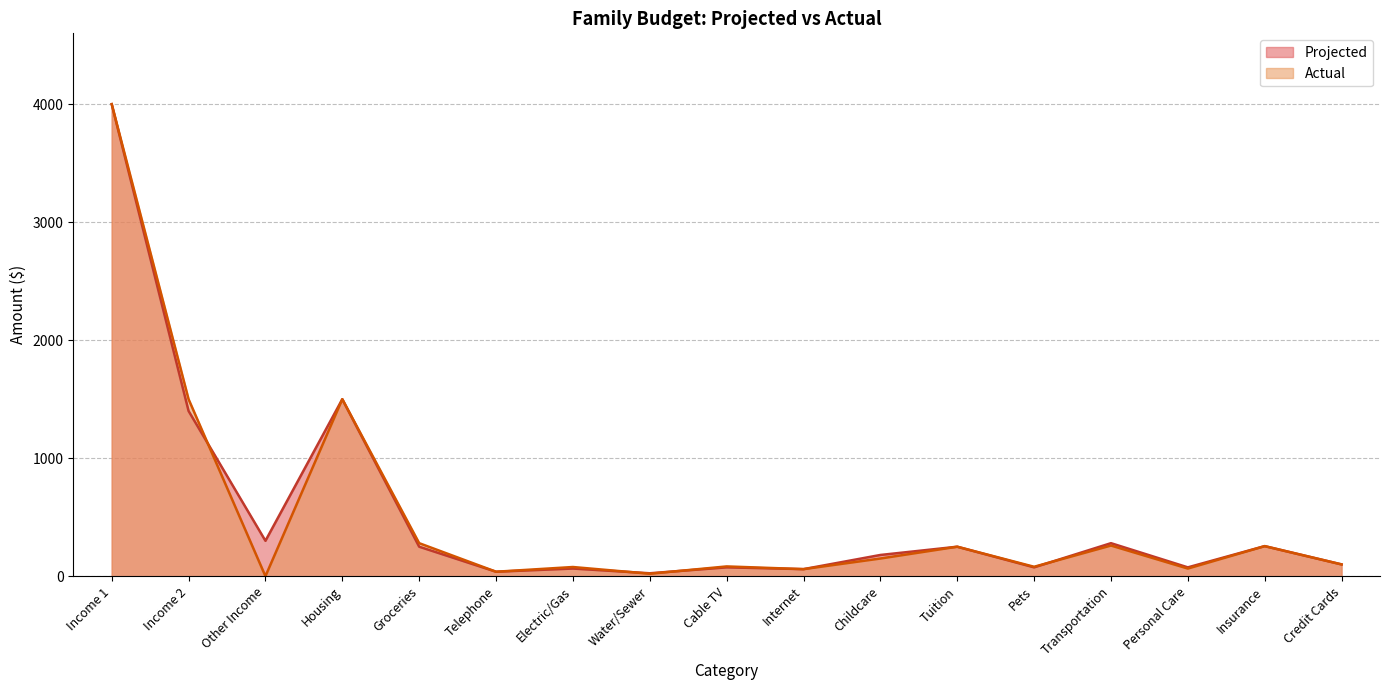

At which category does Actual reach its first local valley?

Other Income